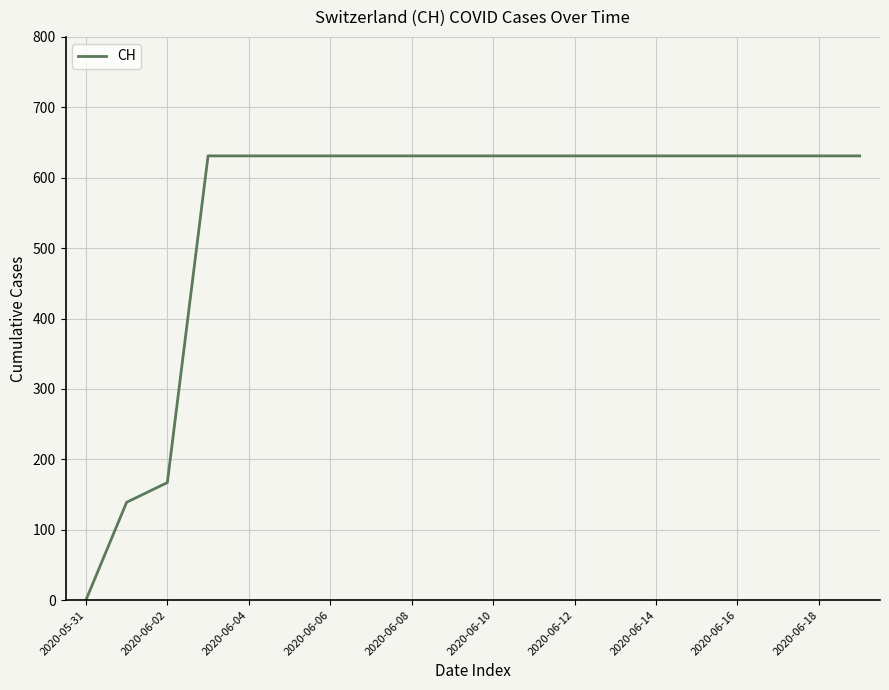

What is the difference between the maximum and second lowest values?

492